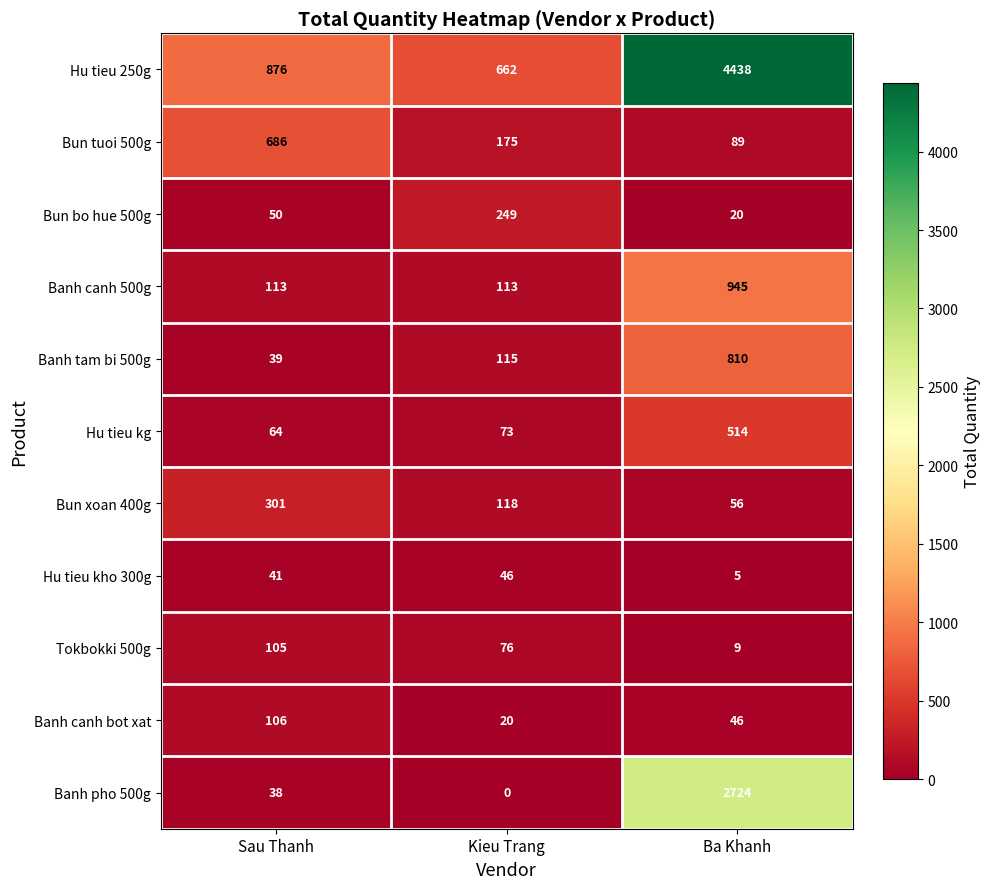

The value of Banh canh bot xat at Sau Thanh is 106. True or false?

True